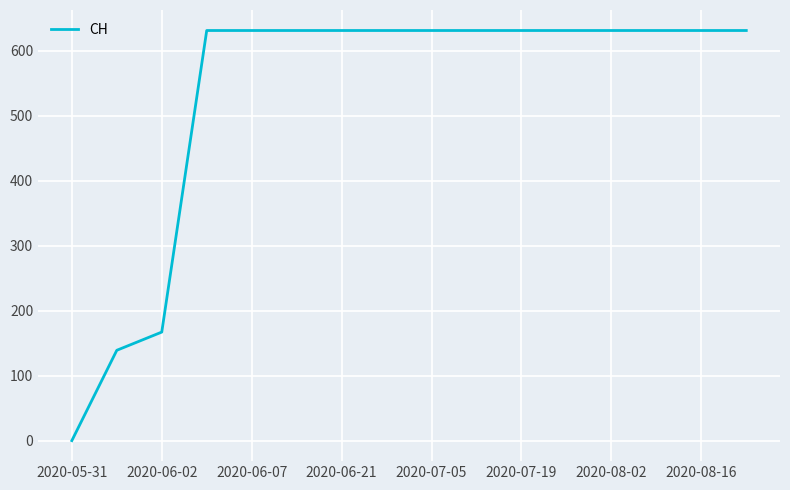

What is the difference between the maximum and minimum values?

631